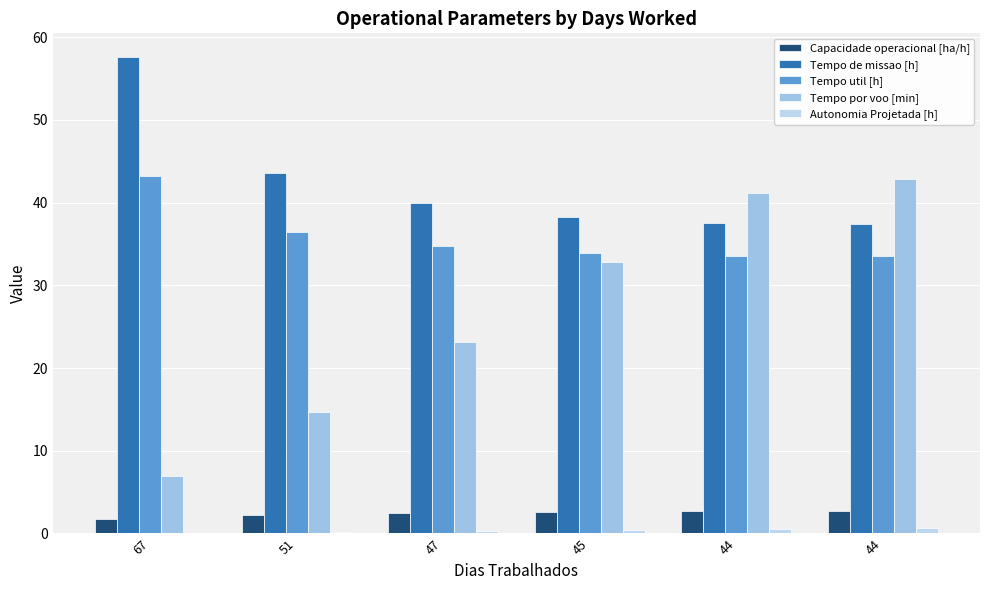

Are the bars horizontal?

No